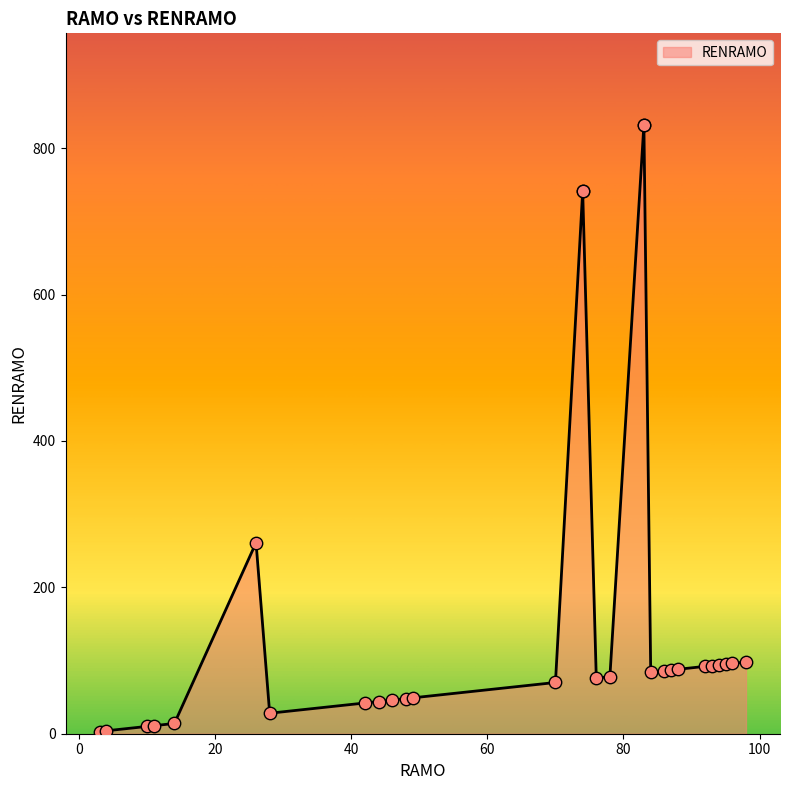

What is the change in value from 49 to 74?

+693